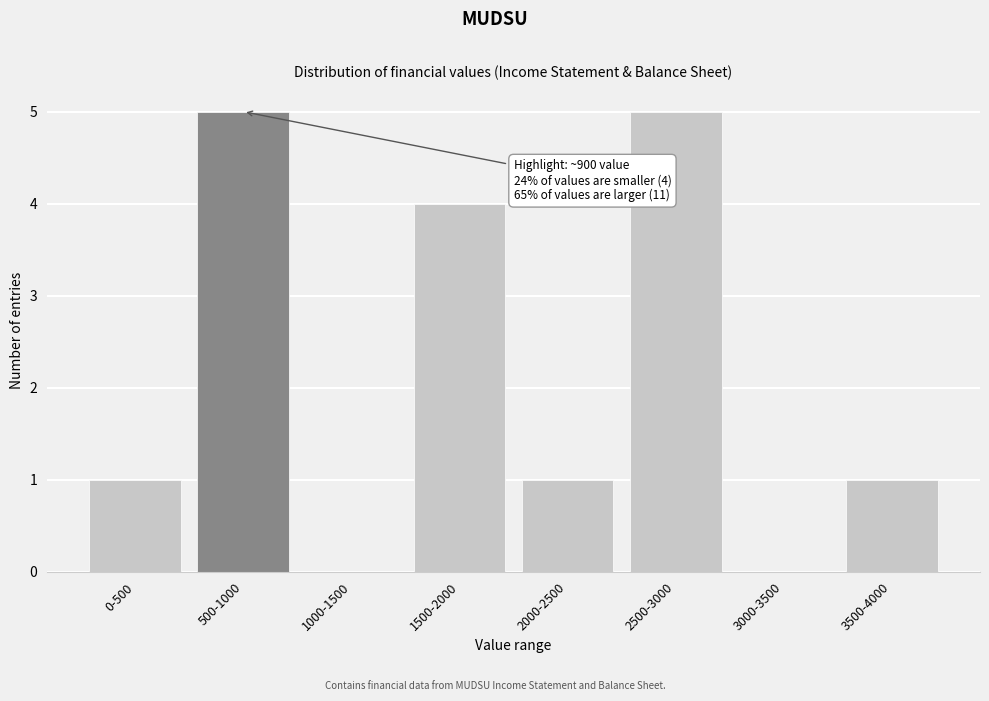

Reading left to right, transcribe all the data shown in this chart.

0-500=1	500-1000=5	1000-1500=0	1500-2000=4	2000-2500=1	2500-3000=5	3000-3500=0	3500-4000=1